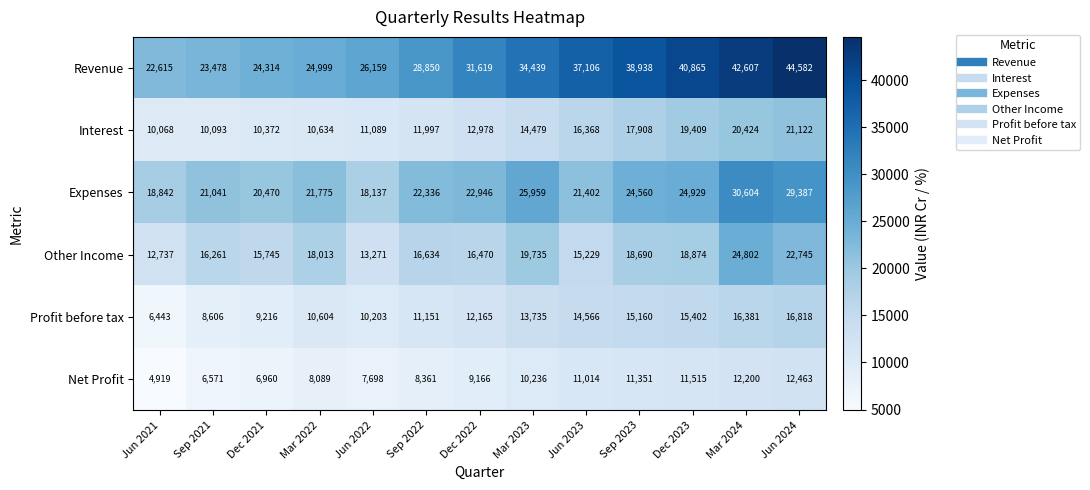

What is the difference between the highest and lowest values at Mar 2024?

30407